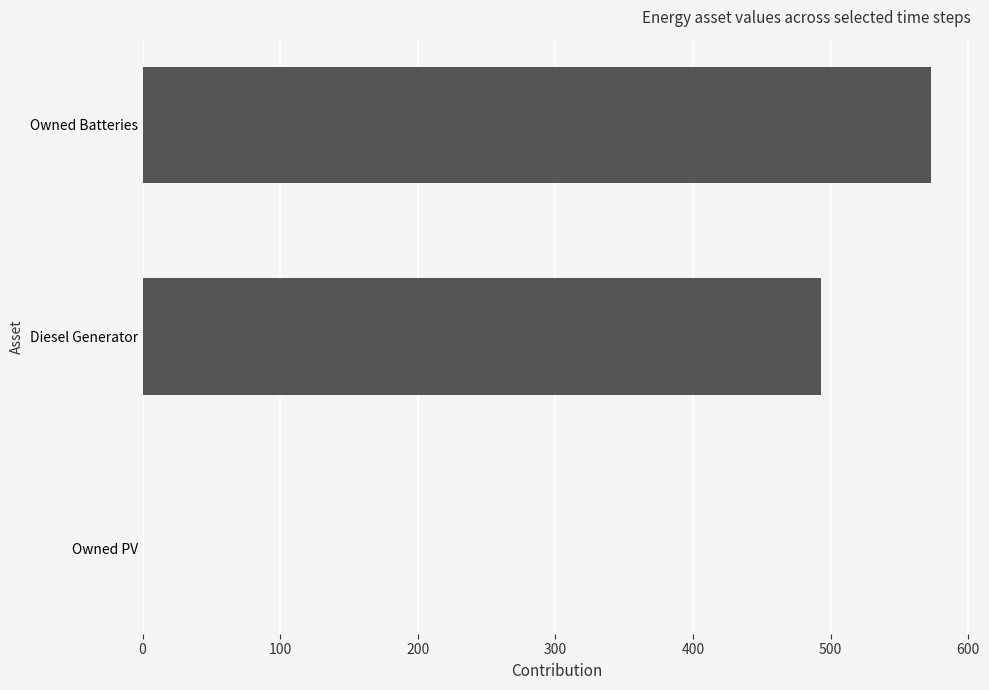

How many values are above zero?

2